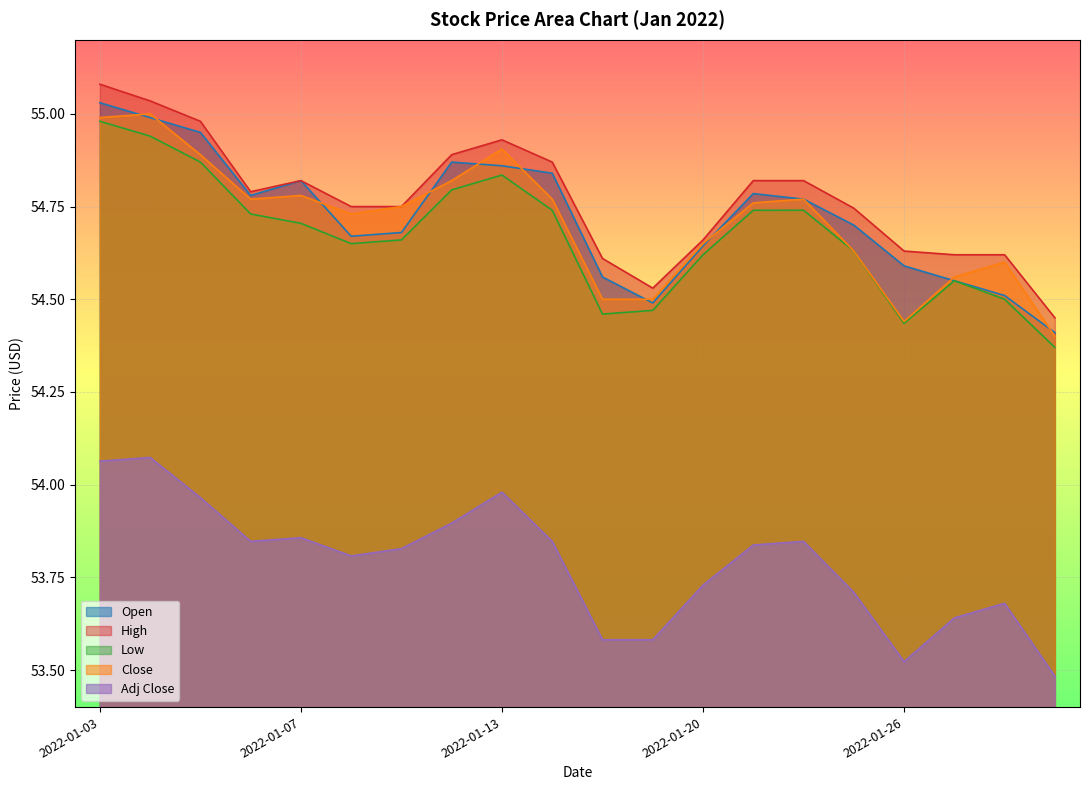

In Open, how many points are higher than both neighbors (excluding endpoints)?

3